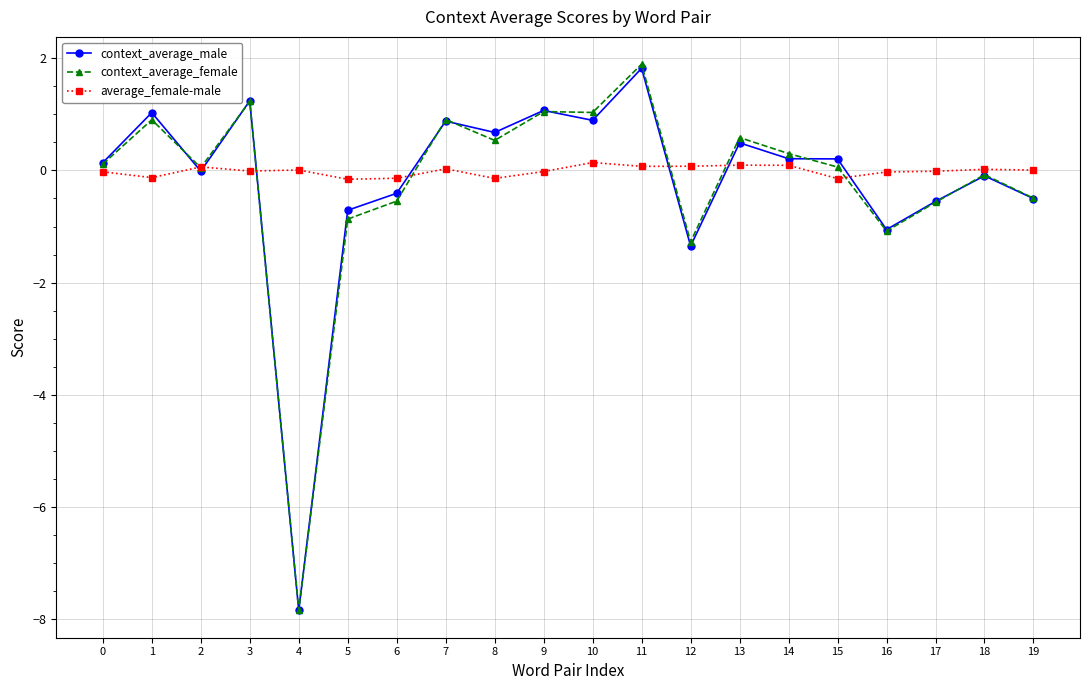

The context_average_female series shows 0.6 at 10. True or false?

False